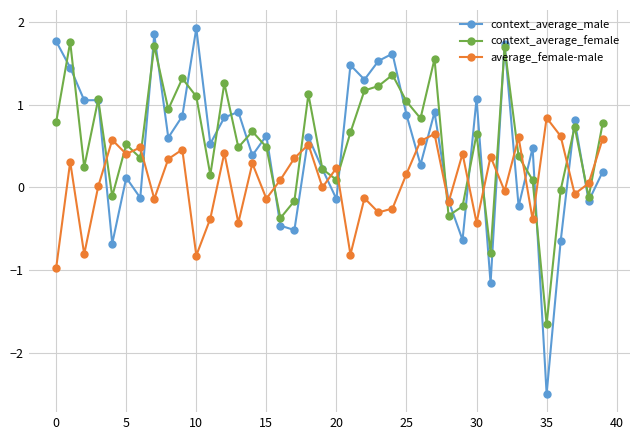

How many intersections are there between average_female-male and context_average_female?

18